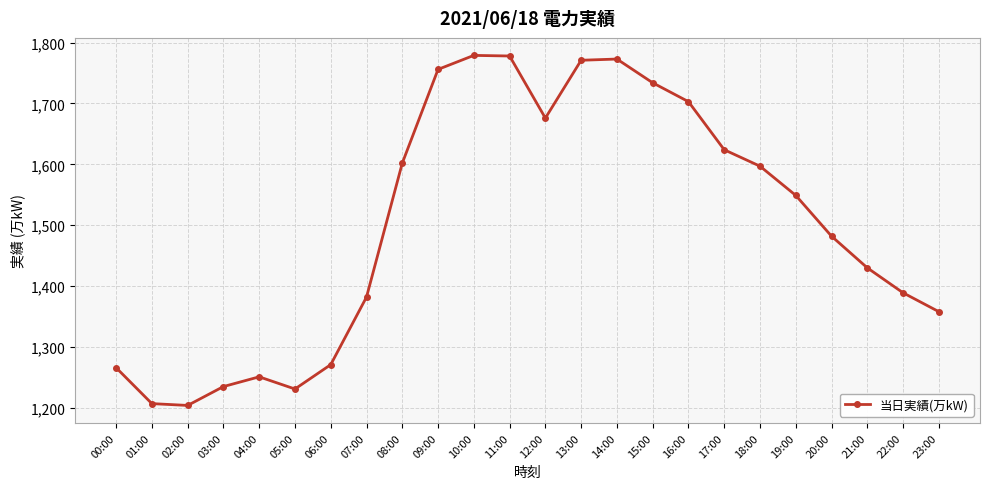

What is the smallest value displayed?

1204